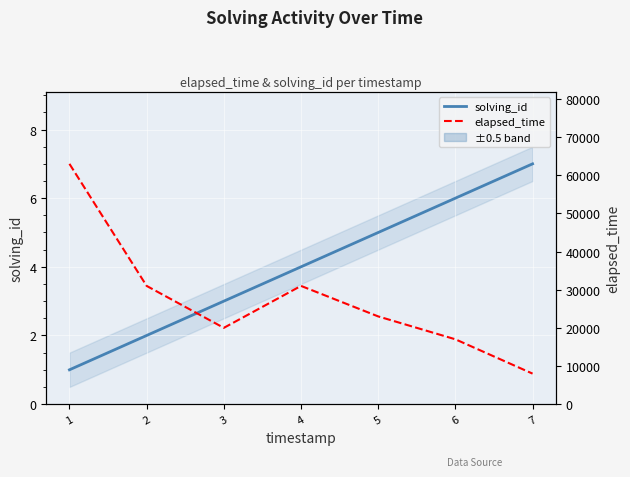

List the series in order of their peak value, highest first.

elapsed_time, solving_id